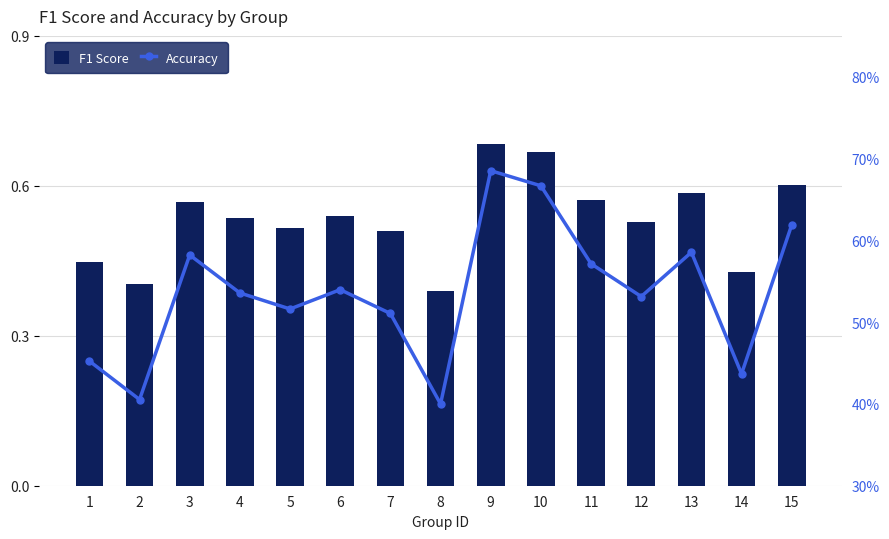

List the series in order of their overall mean, highest first.

Accuracy, F1 Score